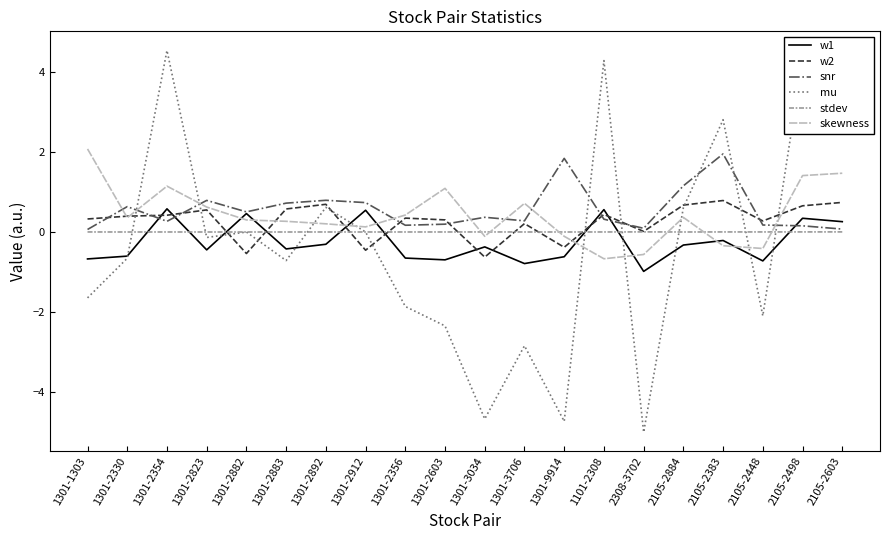

Is the value of mu at 1101-2308 greater than the value of snr at 1301-2892?

Yes